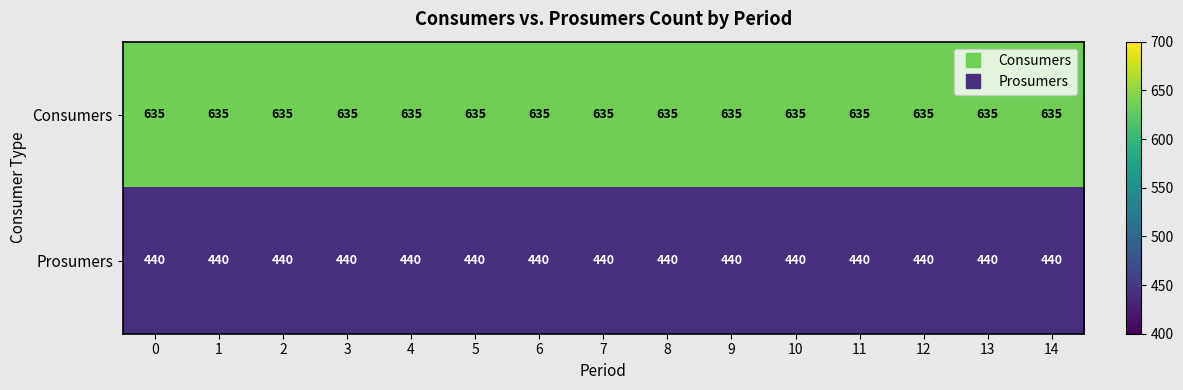

The Prosumers series shows 440 at 13. True or false?

True